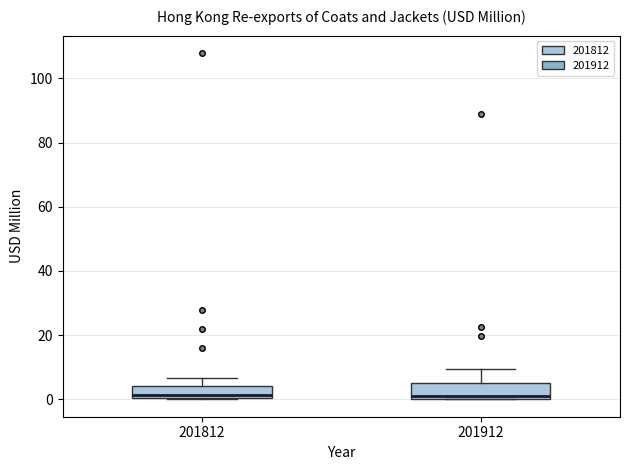

Reading left to right, read every box against the y-axis: the position of its median line, the range the box covers, and the ends of its whiskers. The values are not printed on the chart, so give them approximately, as read against the axis.

201812: median 2, box 0 to 4, whiskers 0 to 6
201912: median 2, box 0 to 6, whiskers 0 to 10